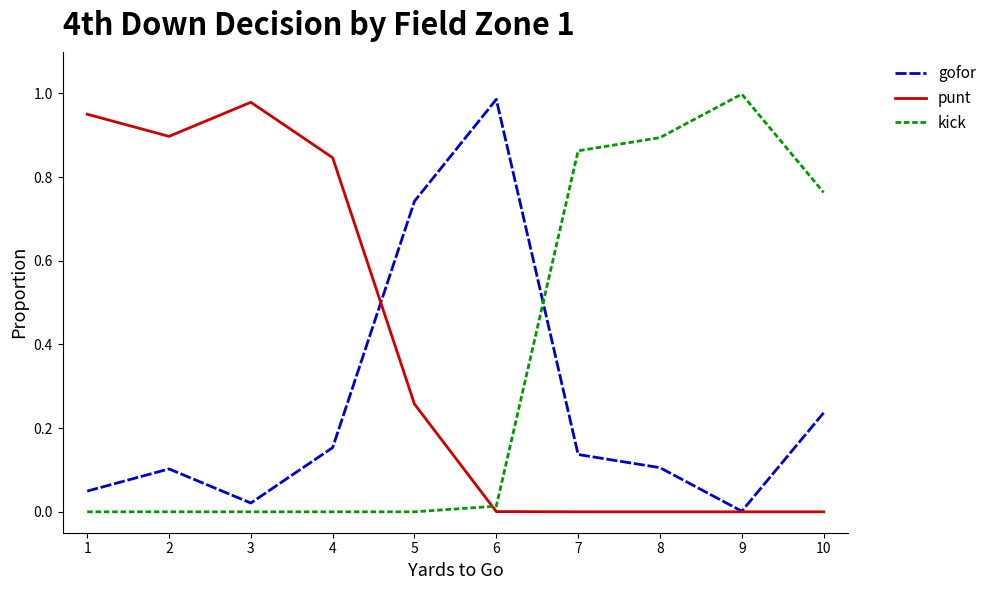

Is this an area chart (filled region under the line)?

No